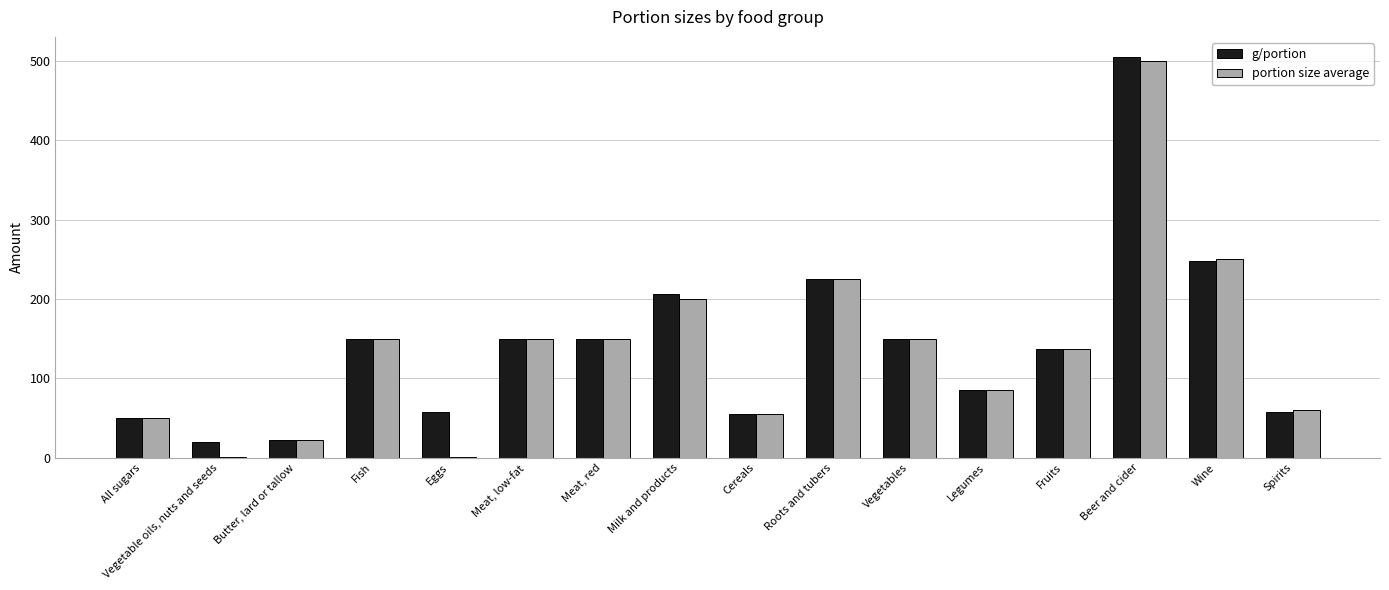

What is the approximate value of g/portion at Meat, low-fat?

150.0